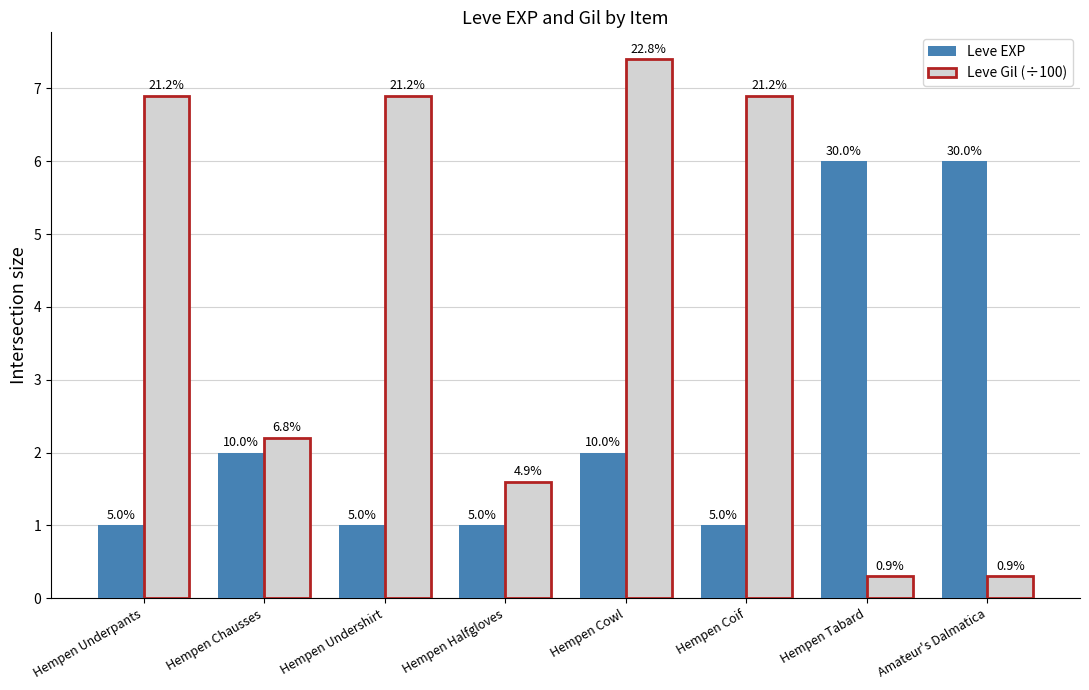

What are all the series names shown in the legend?

Leve EXP, Leve Gil (÷100)